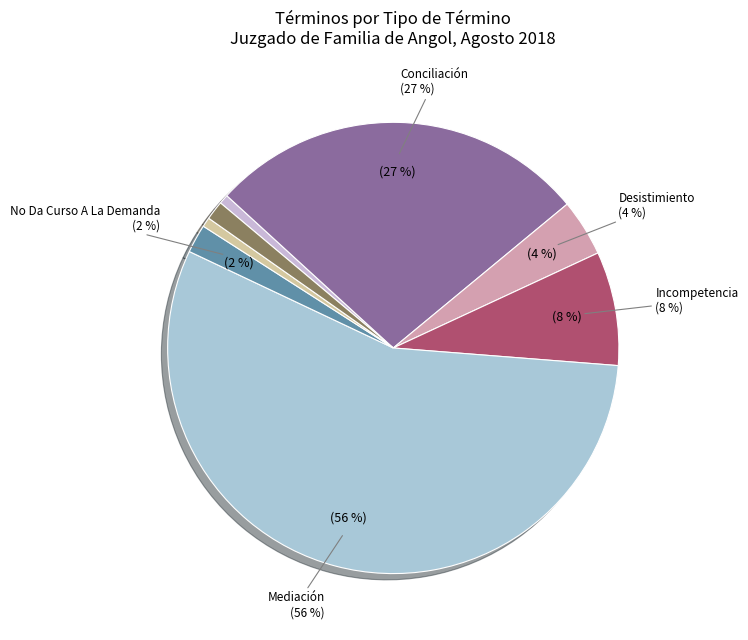

What is the largest slice in the pie chart?

Mediación